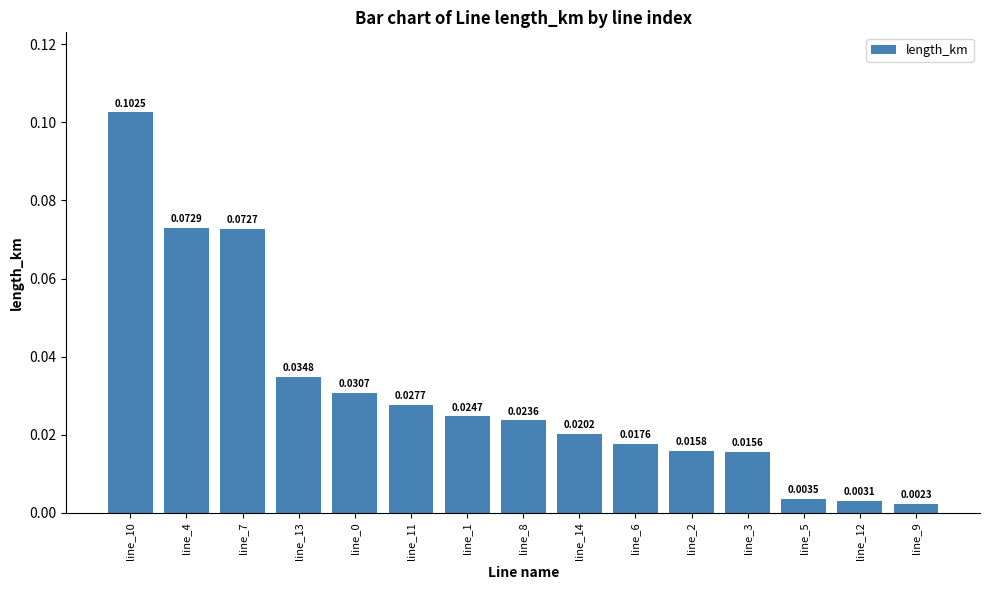

Between line_9 and line_7, which is larger?

line_7